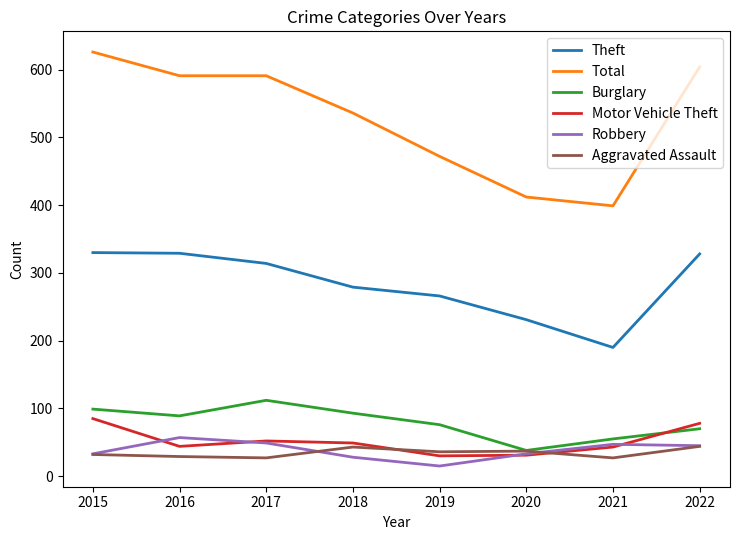

True or false: Motor Vehicle Theft has a value of 43 at 2021.

True